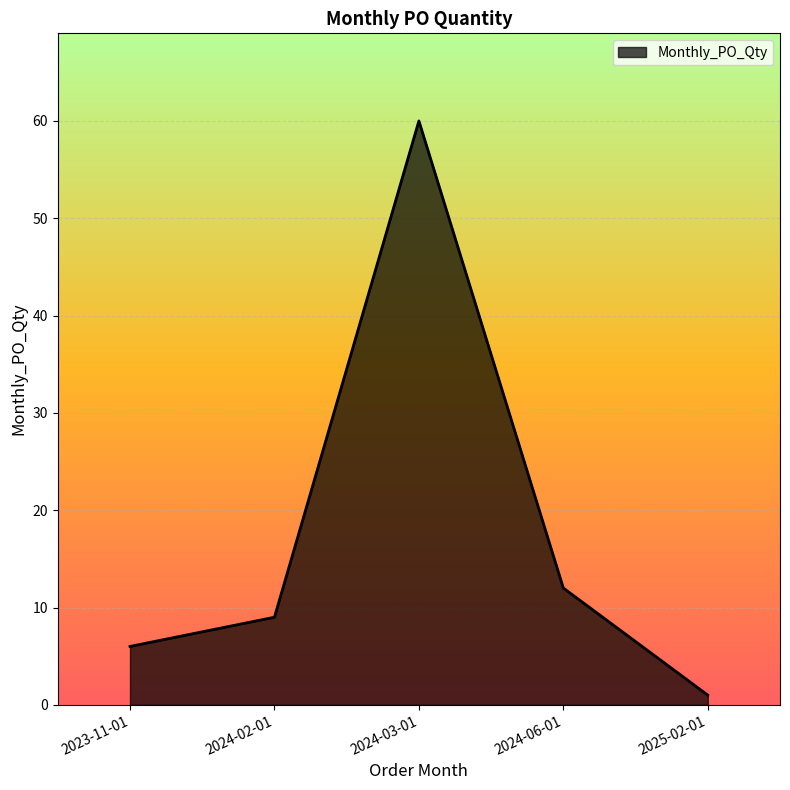

The chart shows a value of 14 at 2024-03-01. True or false?

False